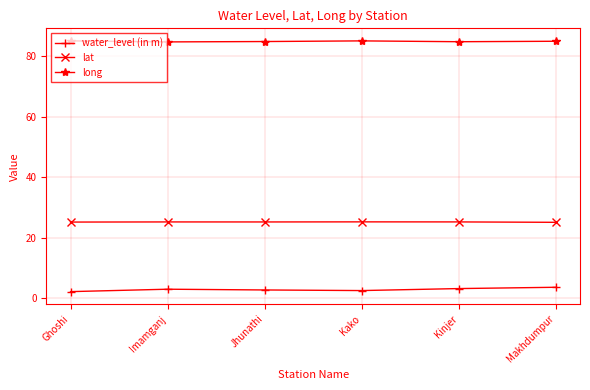

What is the total value across all series at Ghoshi?

112.4